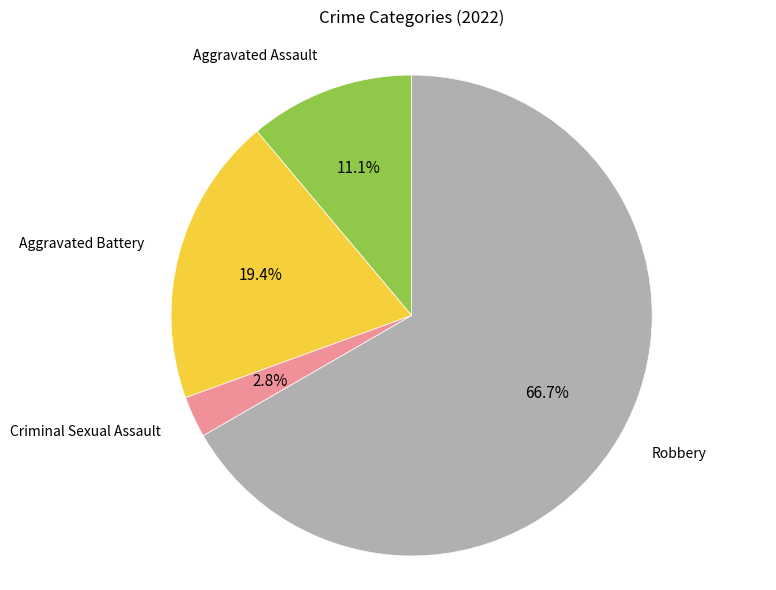

Does any single category account for the majority?

Yes